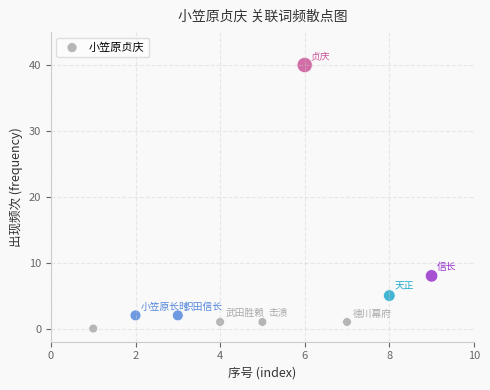

What Y value in the scatter plot is closest to 20?

8